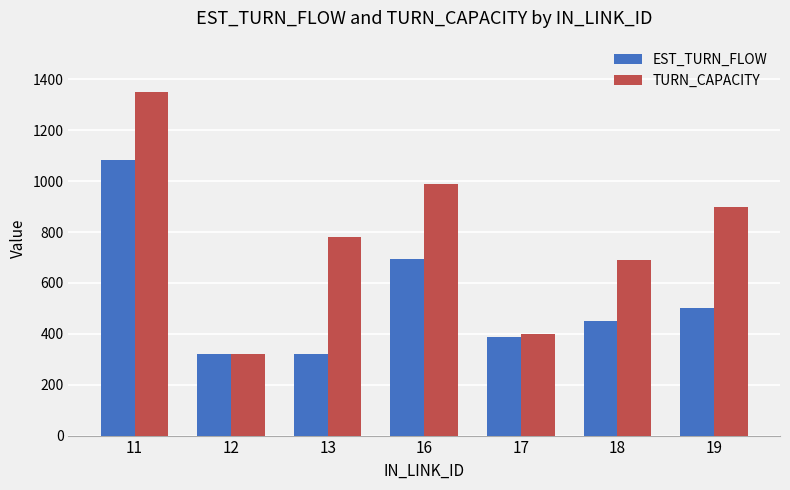

At 11, list the series in order from largest to smallest.

TURN_CAPACITY, EST_TURN_FLOW